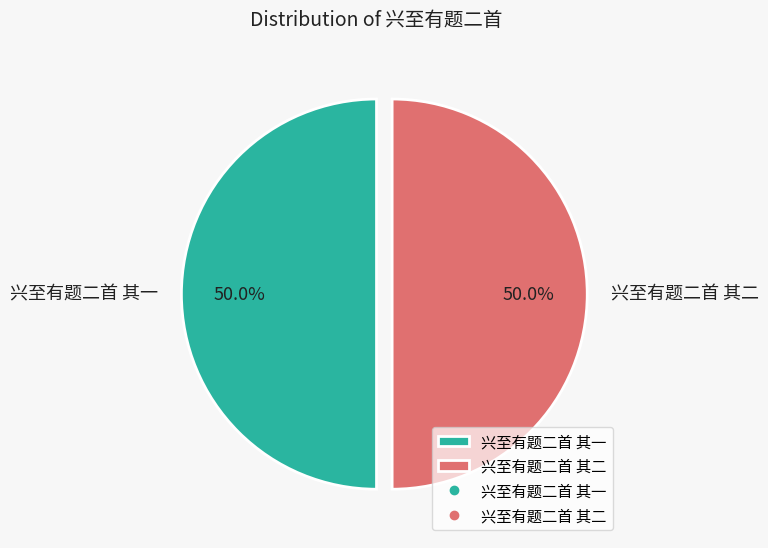

How many slices are in this pie chart?

2